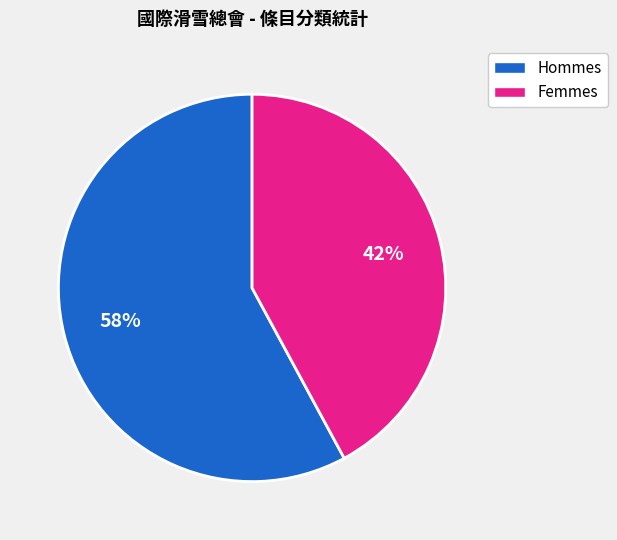

Is there a majority slice in this chart?

Yes